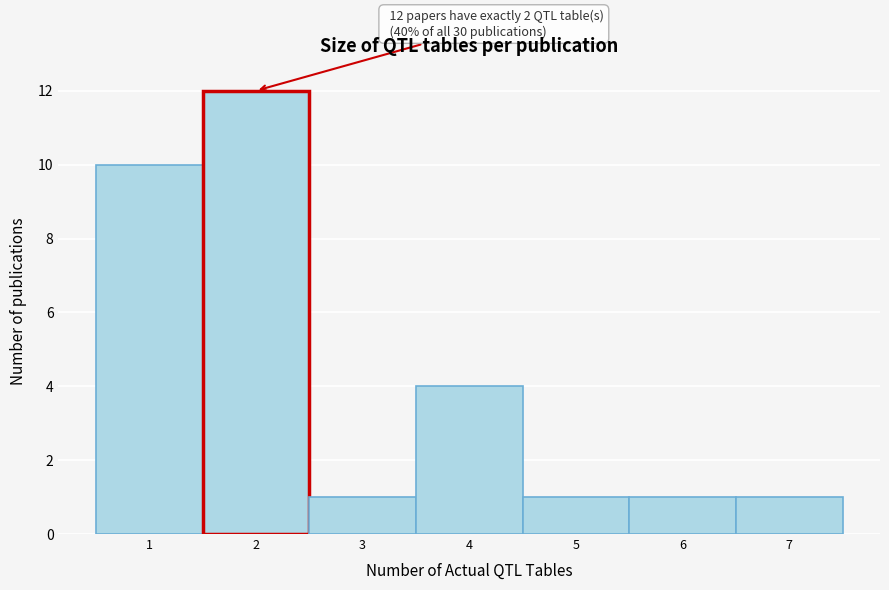

Which range on the x-axis has the tallest bar?

1.5 to 2.5